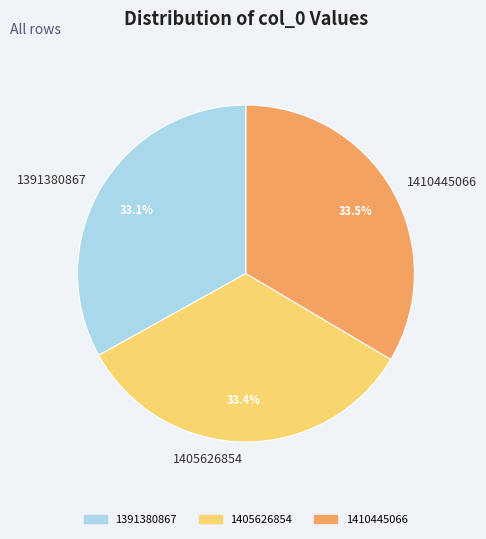

The 1405626854 slice represents 42% of the pie. True or false?

False